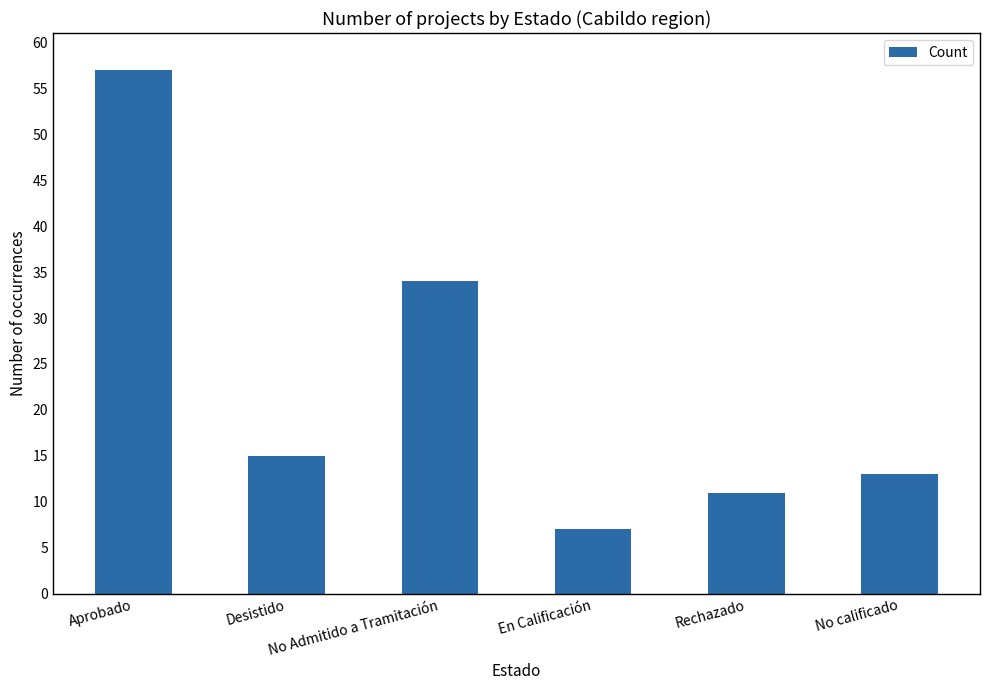

Reading left to right, transcribe all the data shown in this chart.

Aprobado=57	Desistido=15	No Admitido a Tramitación=34	En Calificación=7	Rechazado=11	No calificado=13